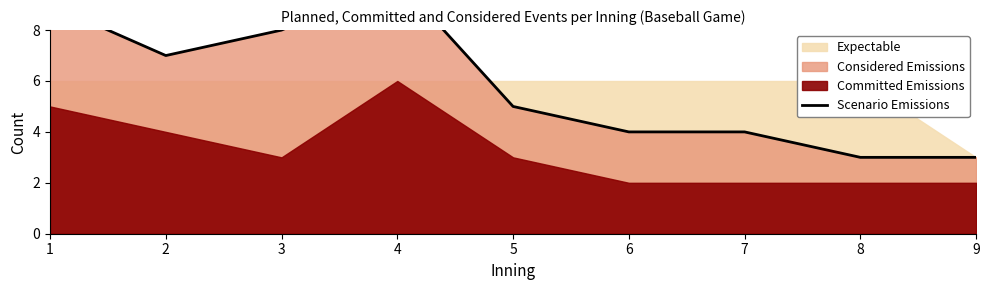

What is the difference between the maximum and minimum values?

7